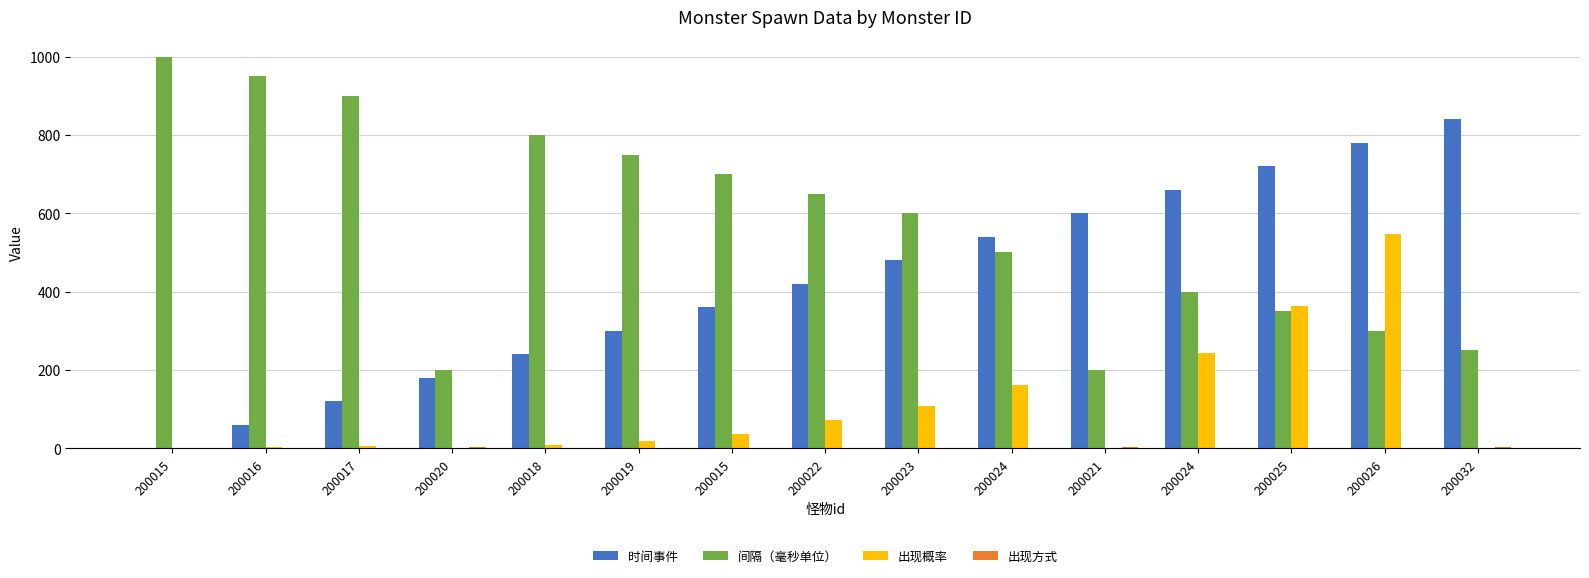

Count the number of data series in this chart.

4